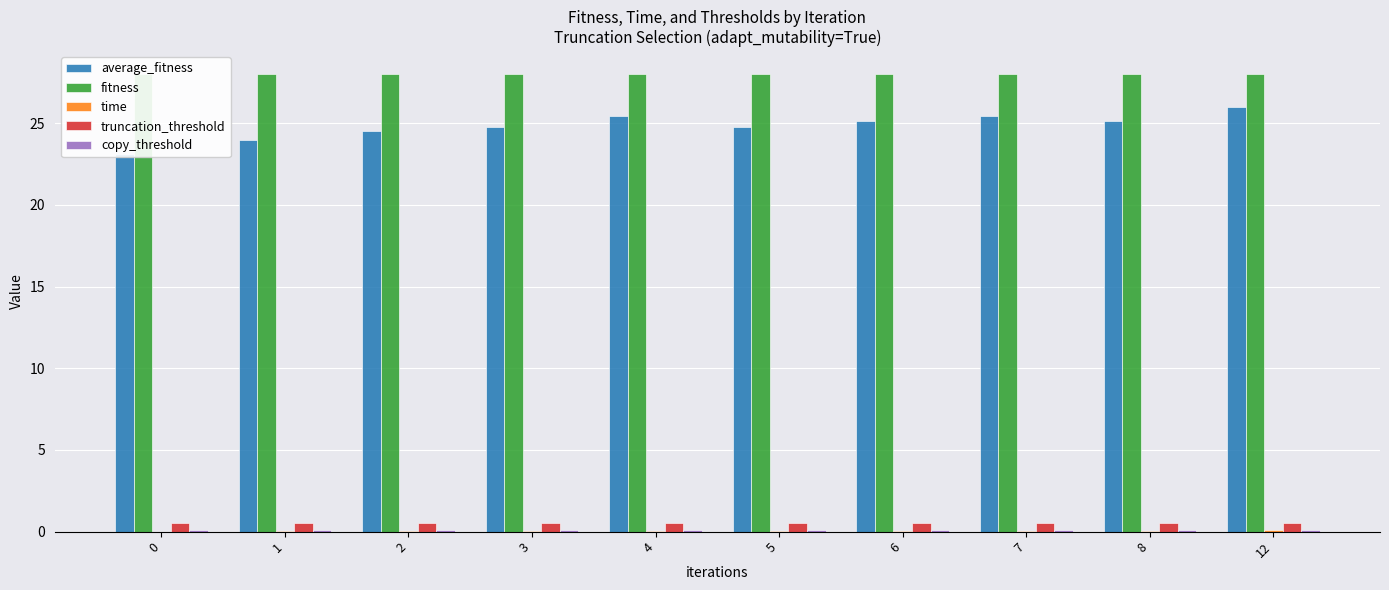

Which series has the largest total across all categories?

fitness